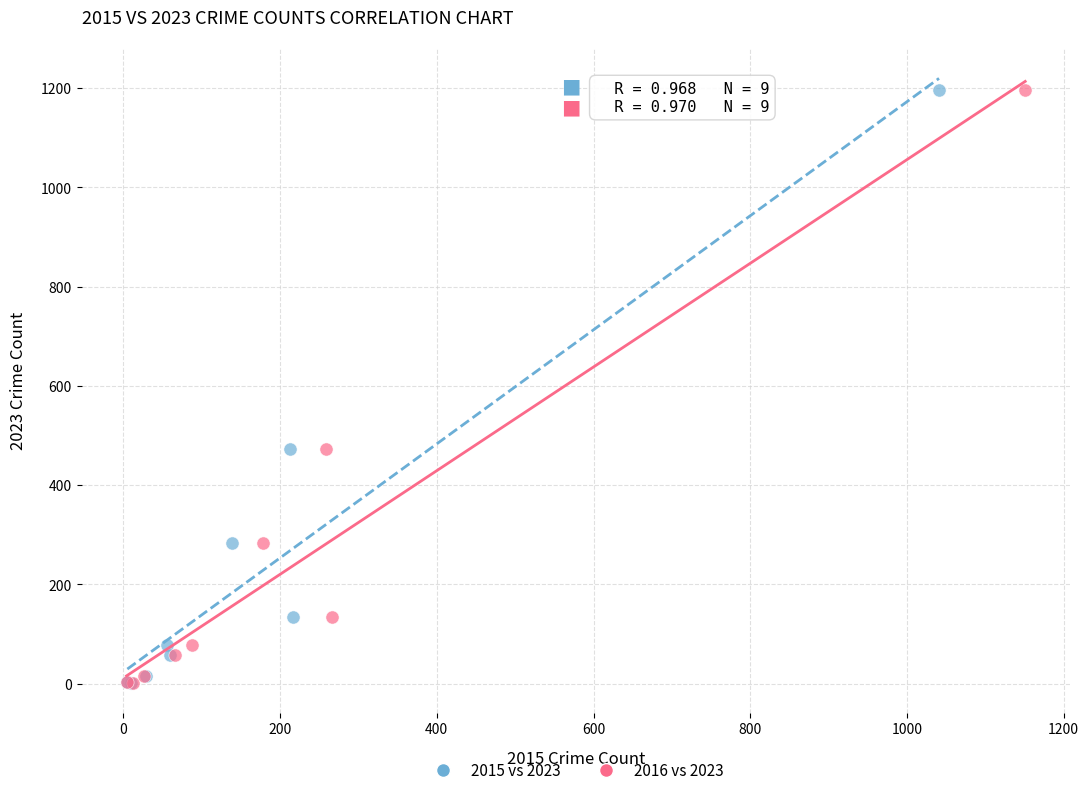

What are all the series names shown in the legend?

2015 vs 2023, 2016 vs 2023